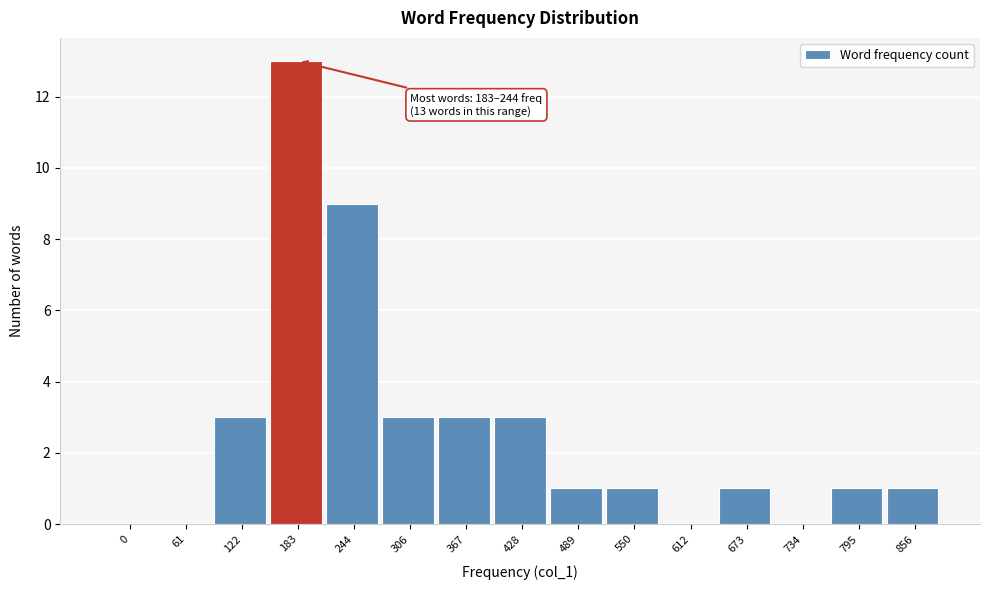

Reading left to right, what are all the values shown in this chart?

0=0	61=0	122=3	183=13	244=9	306=3	367=3	428=3	489=1	550=1	612=0	673=1	734=0	795=1	856=1